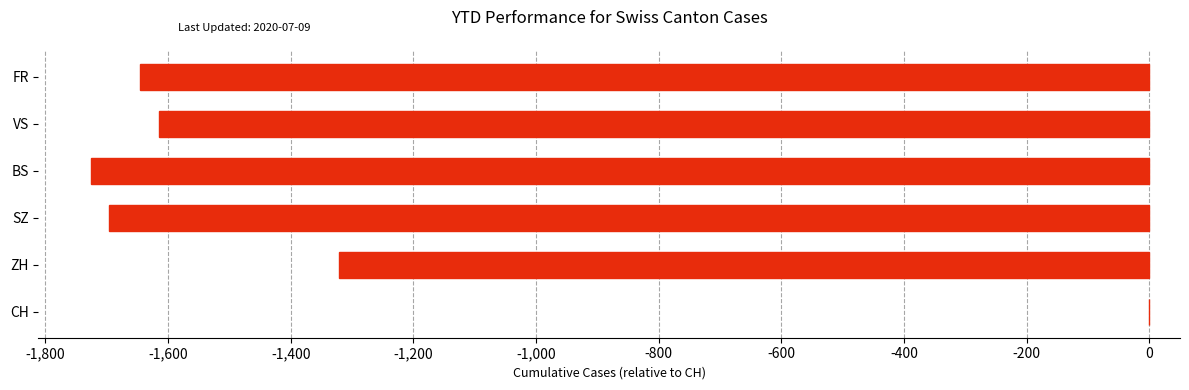

Which label corresponds to the largest value in the chart?

CH